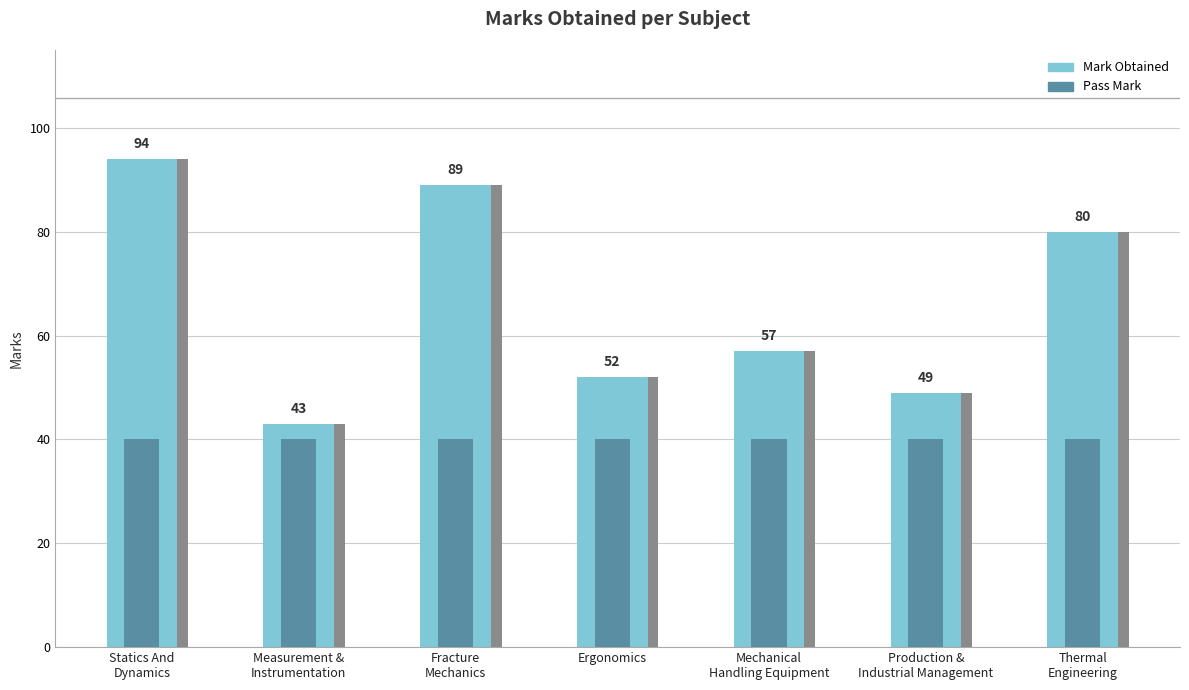

Reading left to right, list all the values displayed in this chart.

Mark Obtained: Statics And
Dynamics=94	Measurement &
Instrumentation=43	Fracture
Mechanics=89	Ergonomics=52	Mechanical
Handling Equipment=57	Production &
Industrial Management=49	Thermal
Engineering=80
Pass Mark: Statics And
Dynamics=40	Measurement &
Instrumentation=40	Fracture
Mechanics=40	Ergonomics=40	Mechanical
Handling Equipment=40	Production &
Industrial Management=40	Thermal
Engineering=40